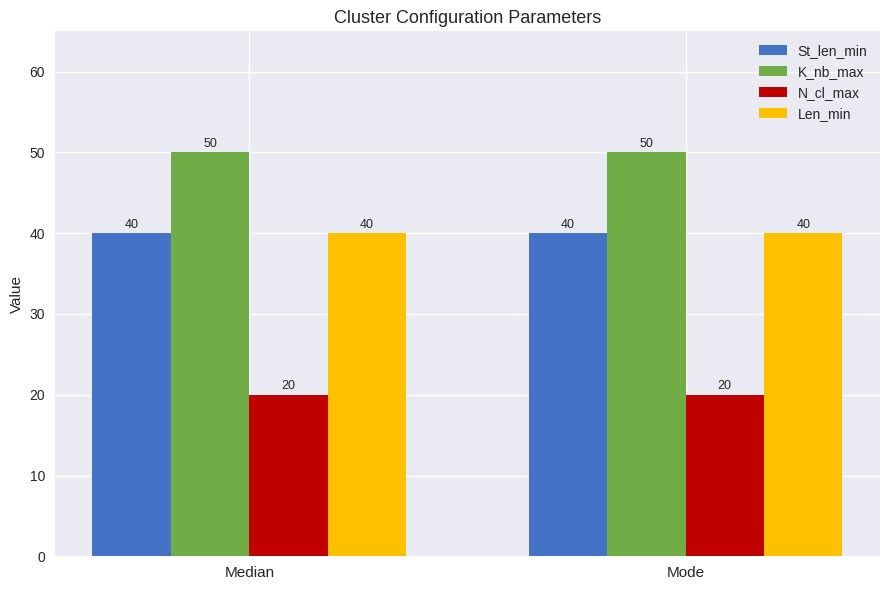

The value of St_len_min at Mode is 11. True or false?

False